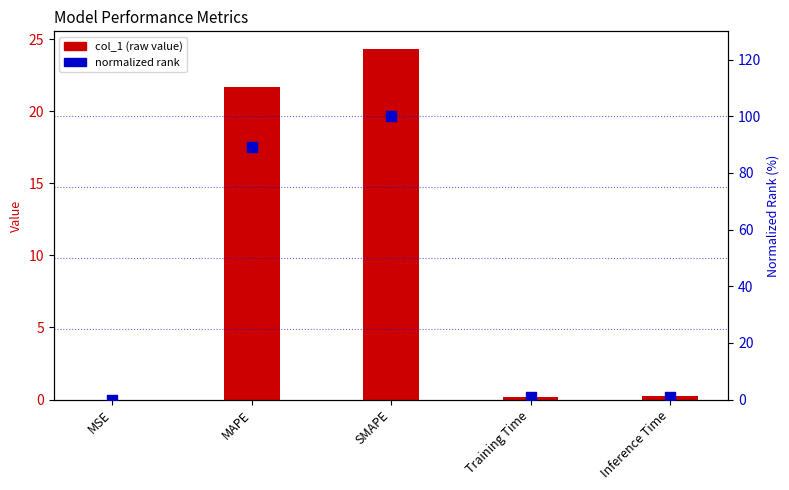

Which series reaches the maximum Y coordinate?

normalized rank